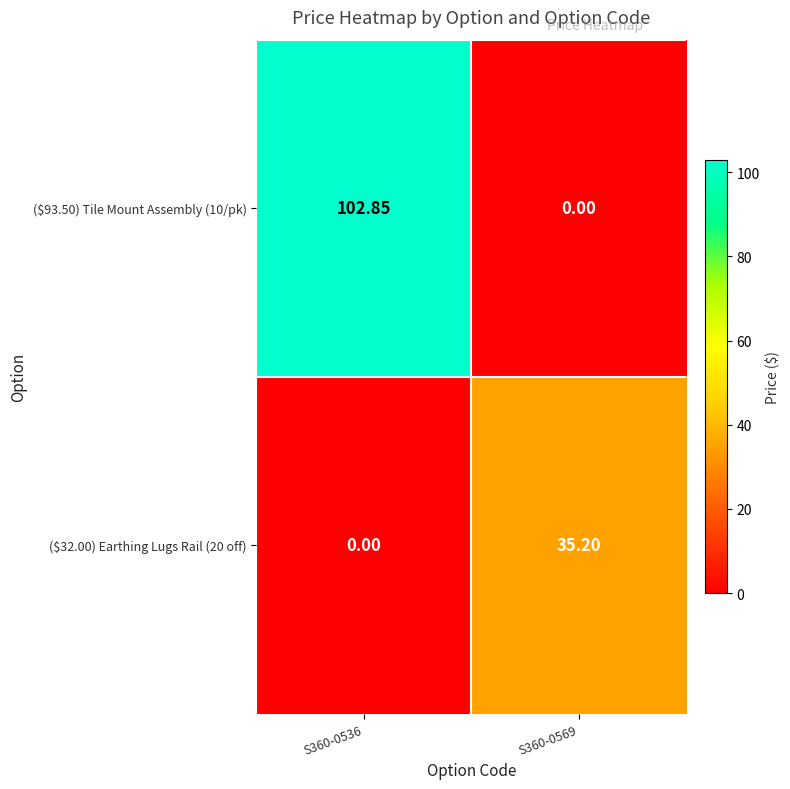

At how many categories does at least one series exceed 4?

2